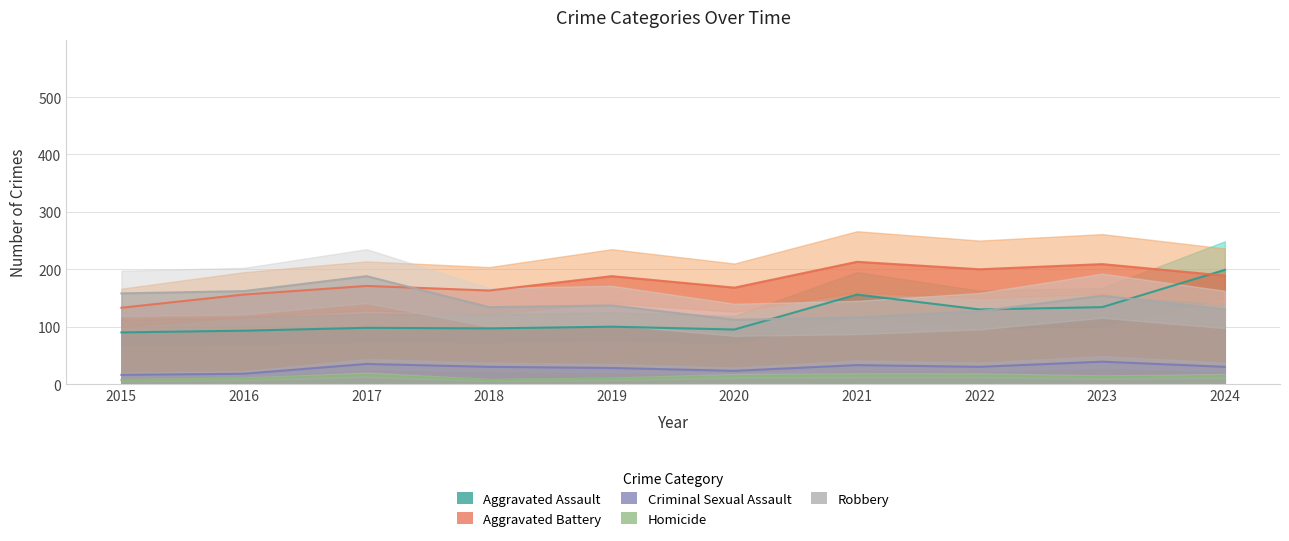

Is it true that Aggravated Assault equals 161 at 2019?

False